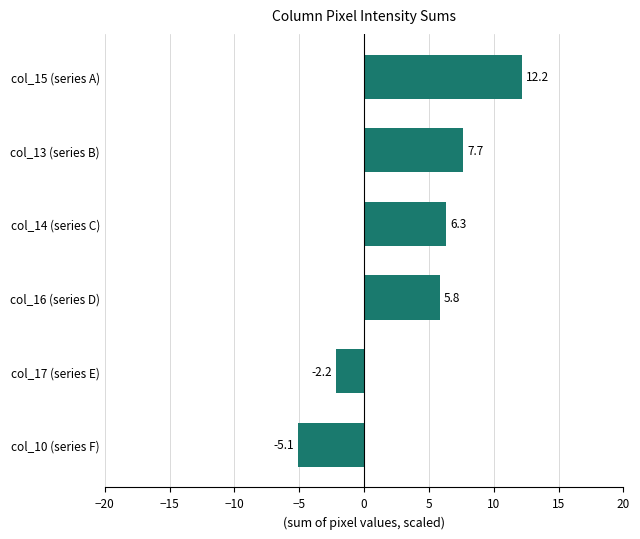

Count the number of values greater than 6.

3